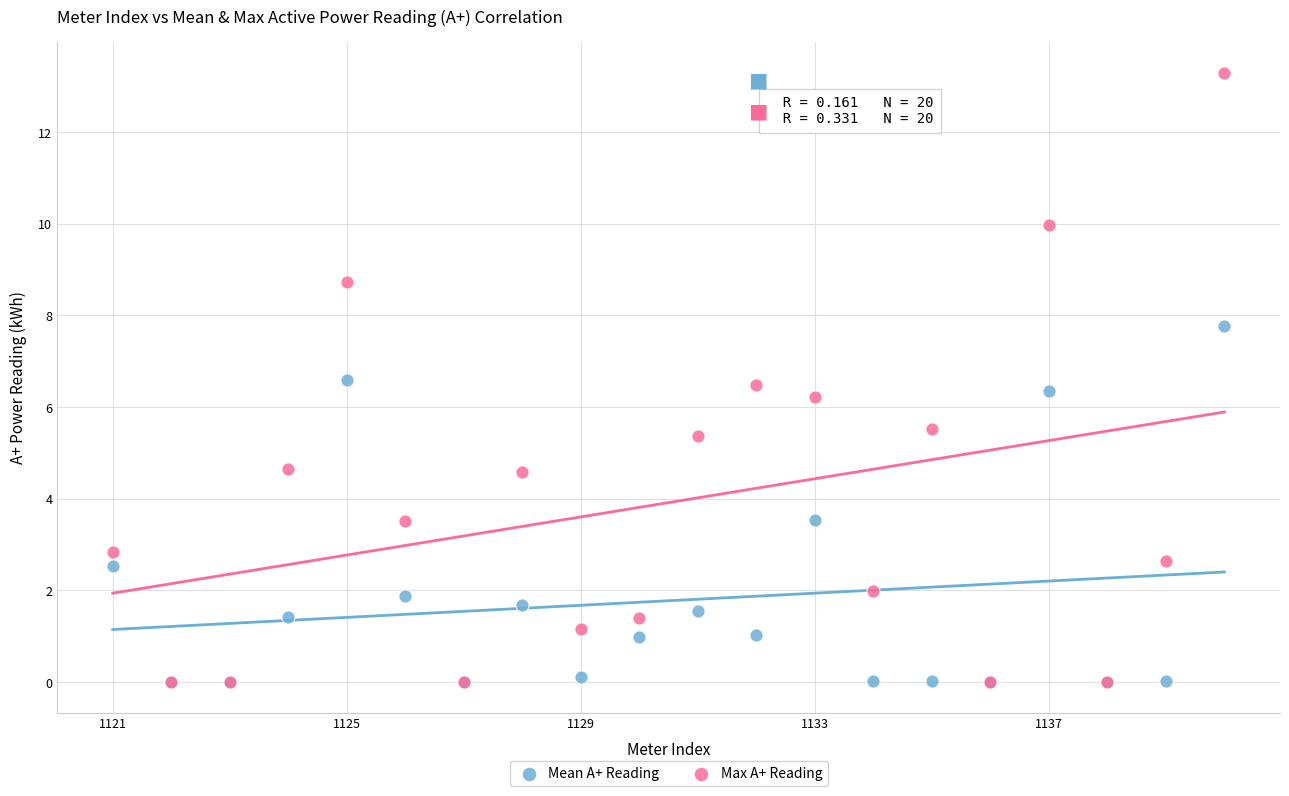

In the Mean A+ Reading series, what Y value is closest to 3?

2.5